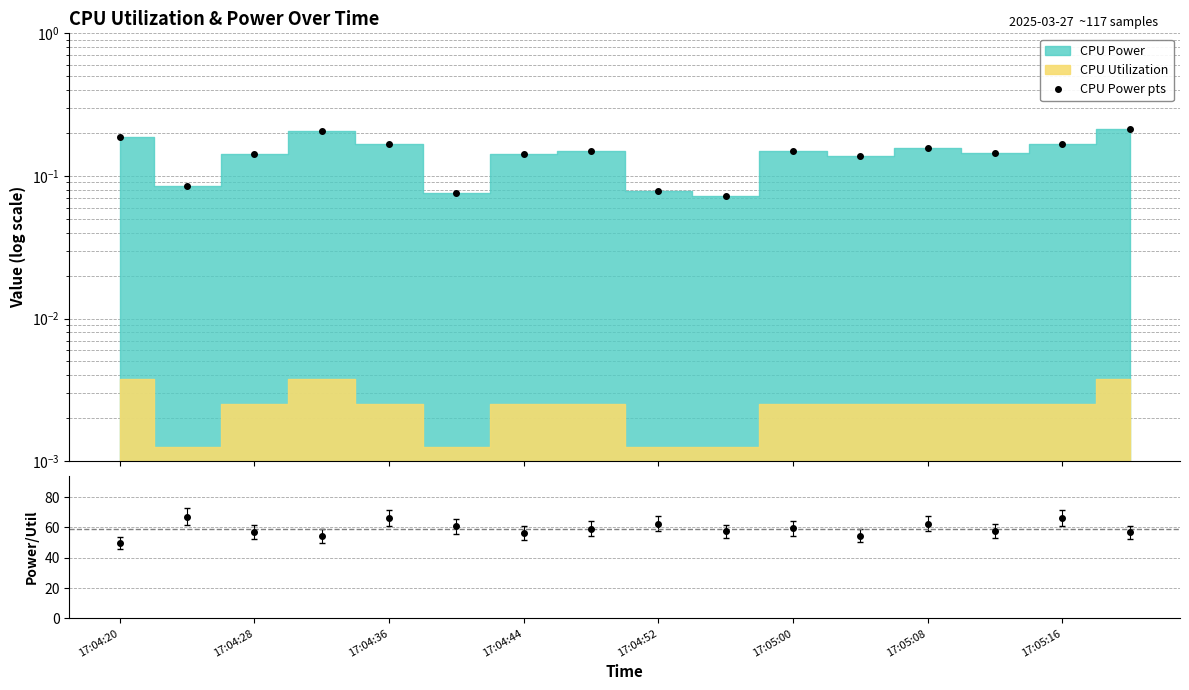

Rank the categories by value from highest to lowest.

15, 17:04:44, 17:04:20, 17:04:52, 14, 12, 17:05:16, 10, 13, 17:04:36, 17:05:08, 11, 17:04:28, 8, 17:05:00, 9